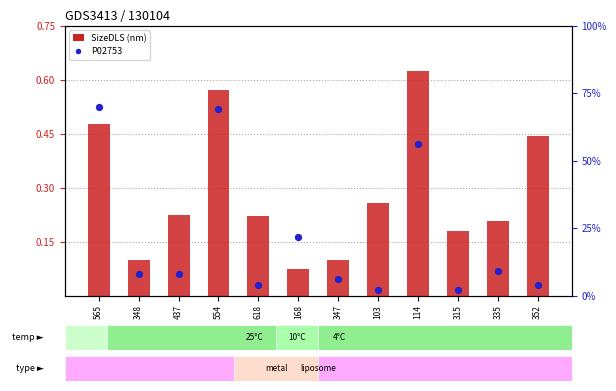

At how many categories does at least one series exceed 0?

12